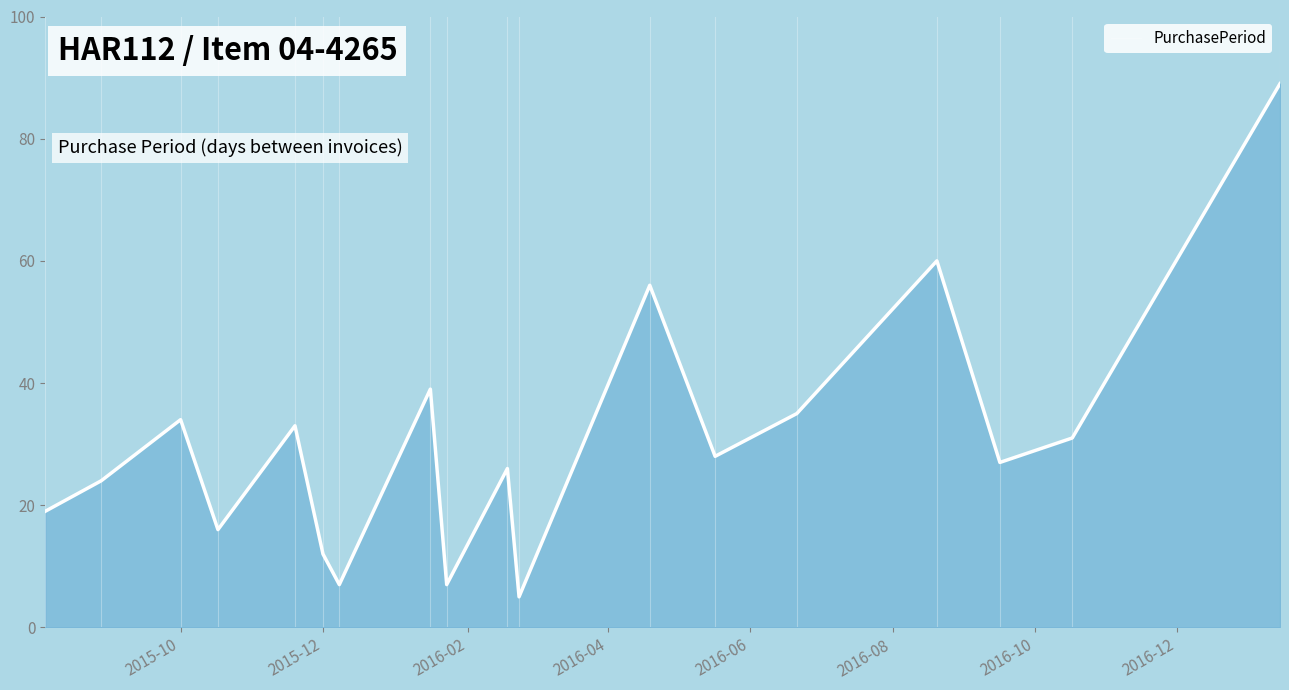

Which has a higher value, 2016-02-18 or 2015-08-04?

2016-02-18